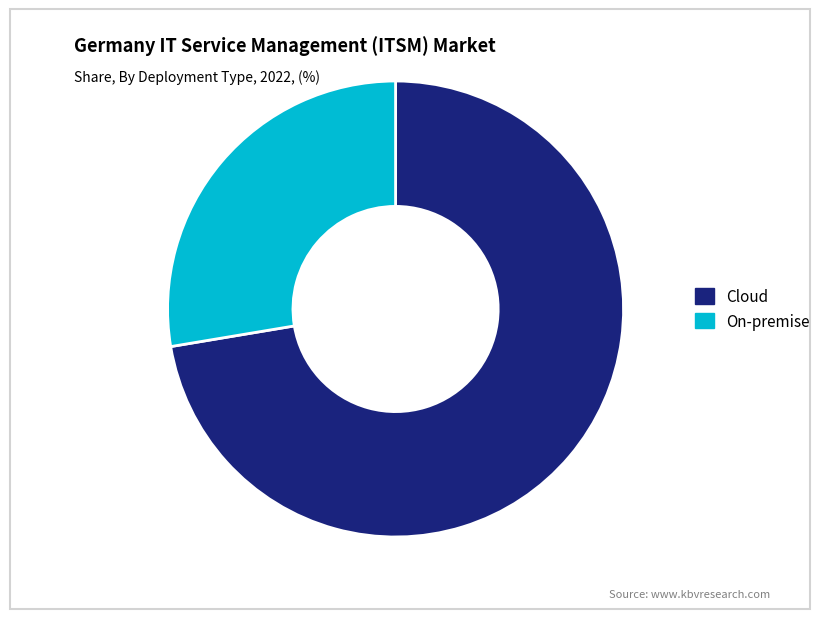

Approximately how many times larger is the value at On-premise compared to Cloud?

0.4